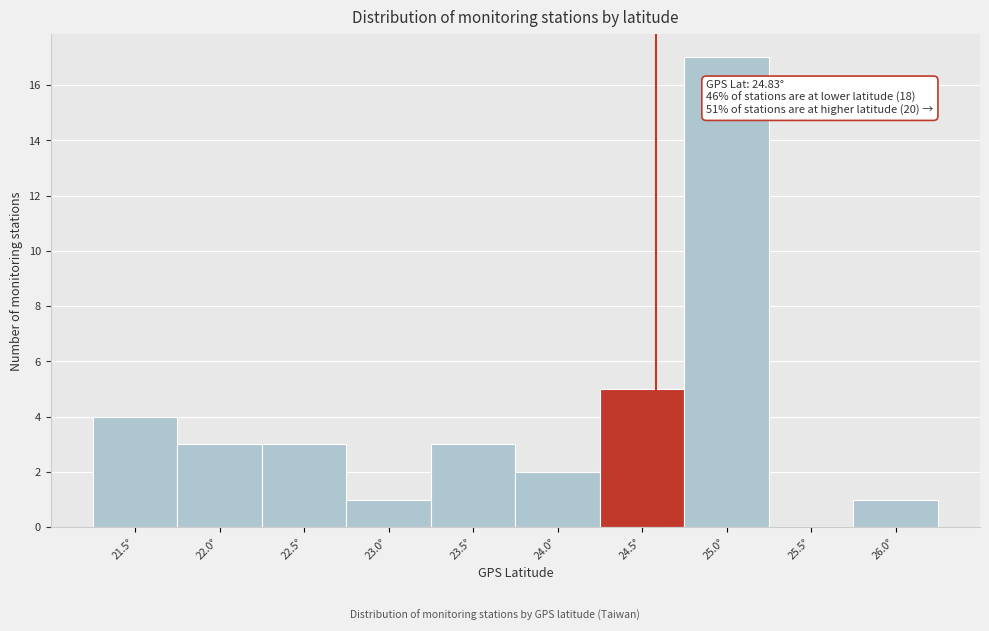

Reading right to left, list all the values displayed in this chart.

26.0°=1	25.5°=0	25.0°=17	24.5°=5	24.0°=2	23.5°=3	23.0°=1	22.5°=3	22.0°=3	21.5°=4